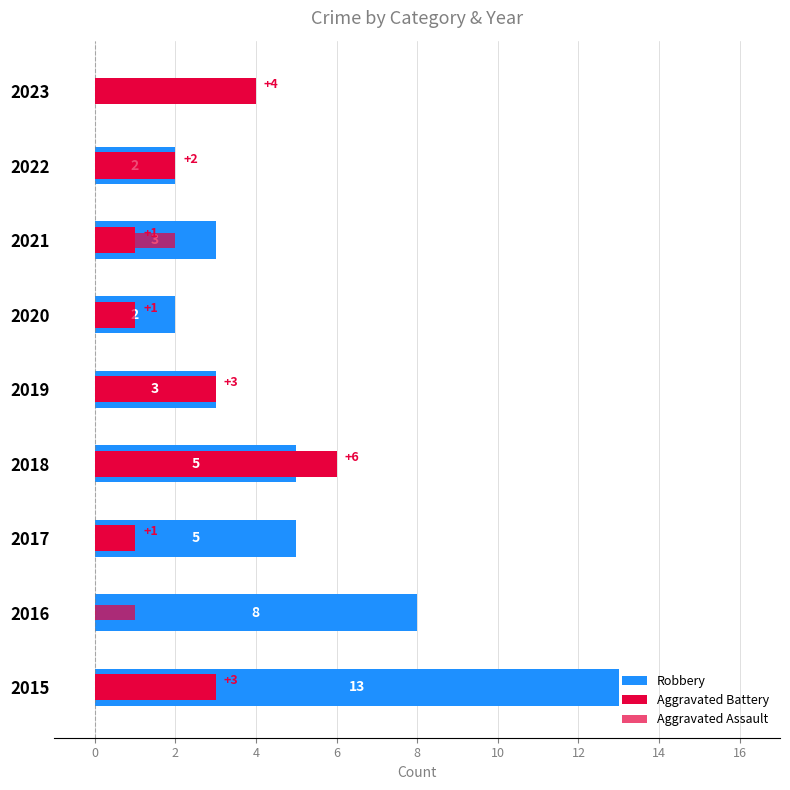

The value of Robbery at 2023 is -5. True or false?

False